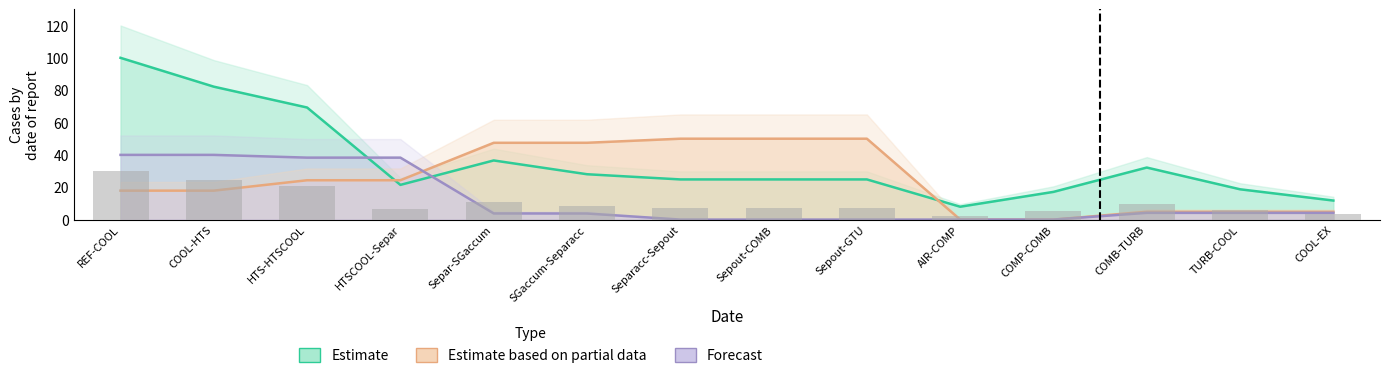

How many data points in H are above 24?

9